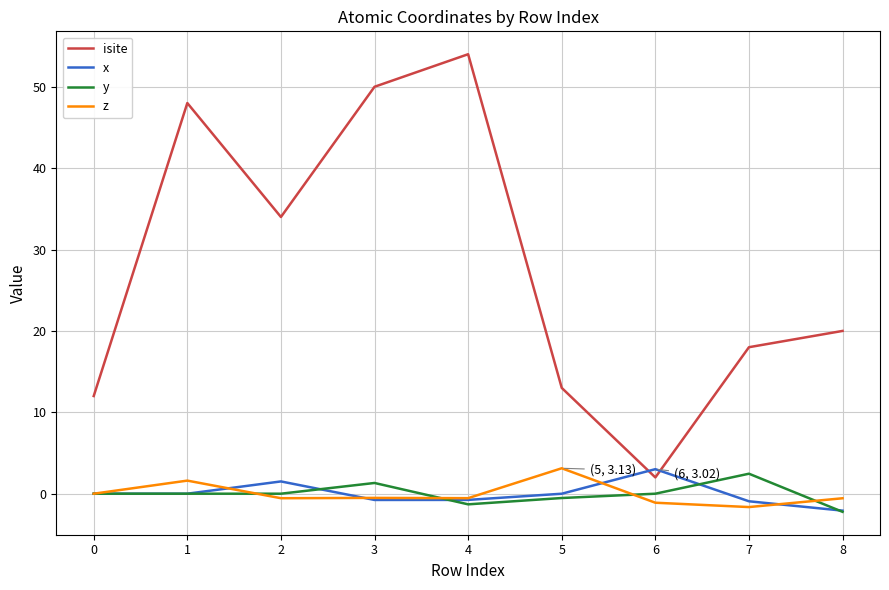

At which category does the chart reach its peak across all series?

4